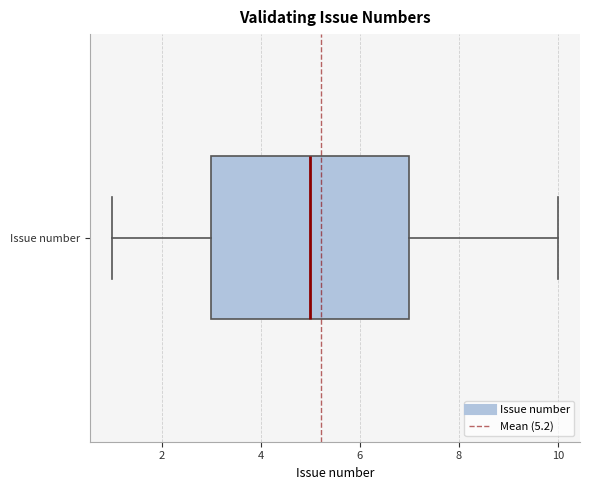

Transcribe this box plot: give where the median line is, the range the box spans, and where the two whiskers end, as read against the x-axis. The values are not printed on the chart, so give them approximately, as read against the axis.

median 5, box 3 to 7, whiskers 1 to 10